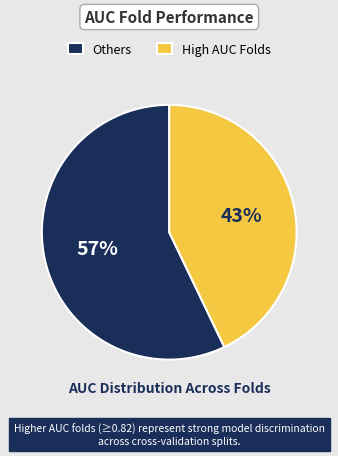

Which slice is the smallest?

High AUC Folds